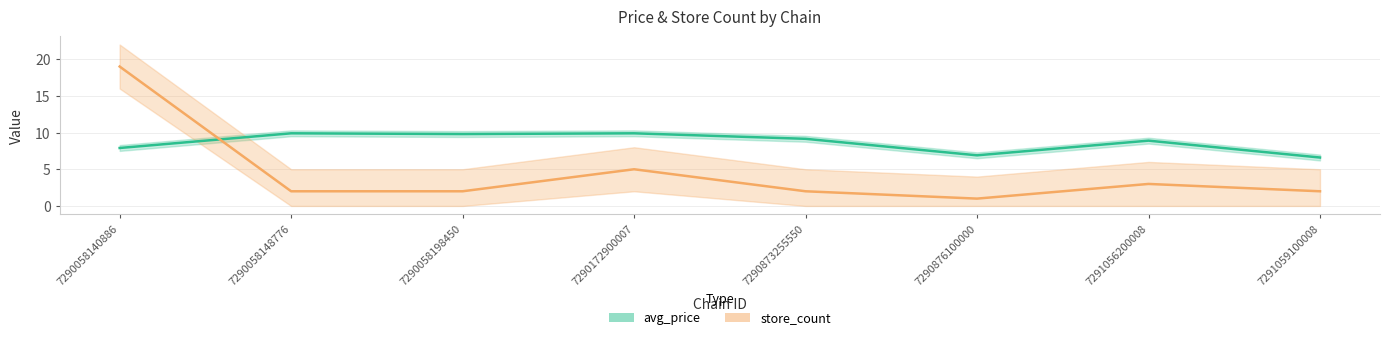

Where does the store_count series first go above 2?

7290058140886